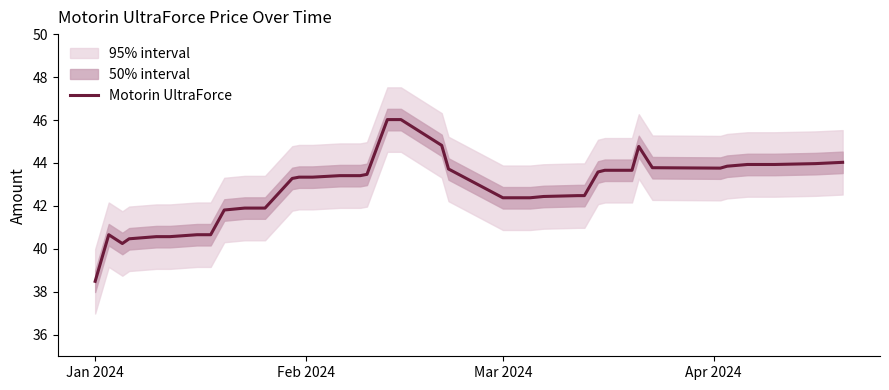

What is the maximum value for Motorin UltraForce?

46.0